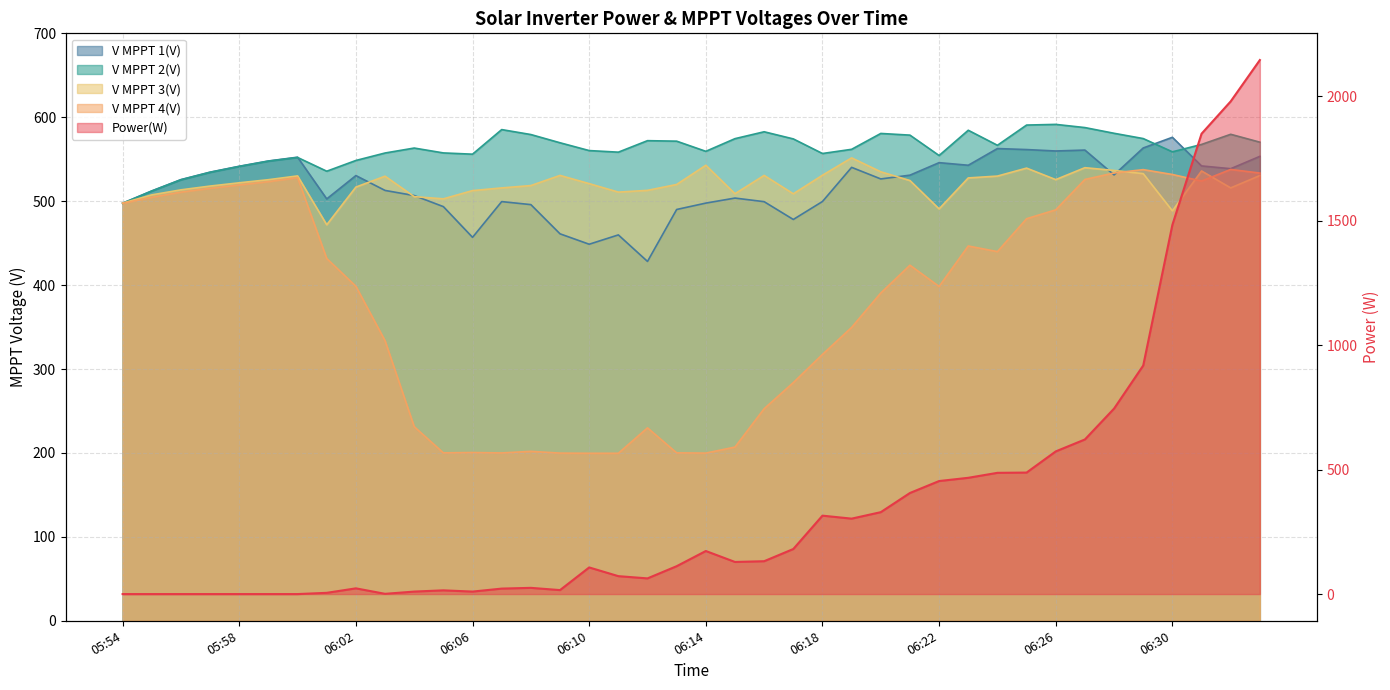

What are all the series names shown in the legend?

Power(W), V MPPT 1(V), V MPPT 2(V), V MPPT 3(V), V MPPT 4(V)